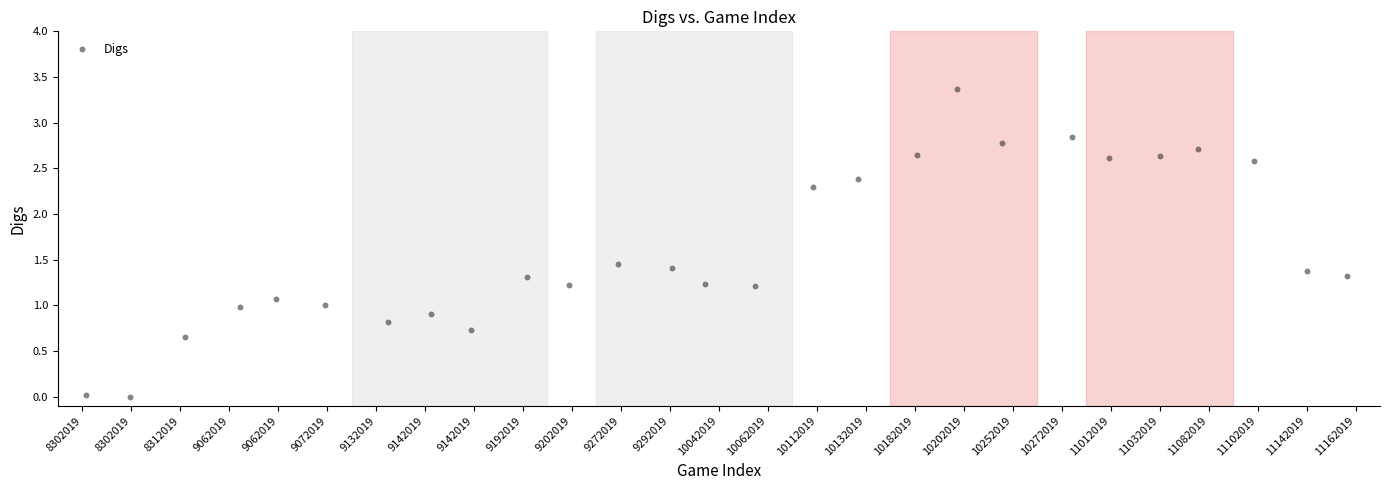

What is the range of X values (max minus min)?

25.8